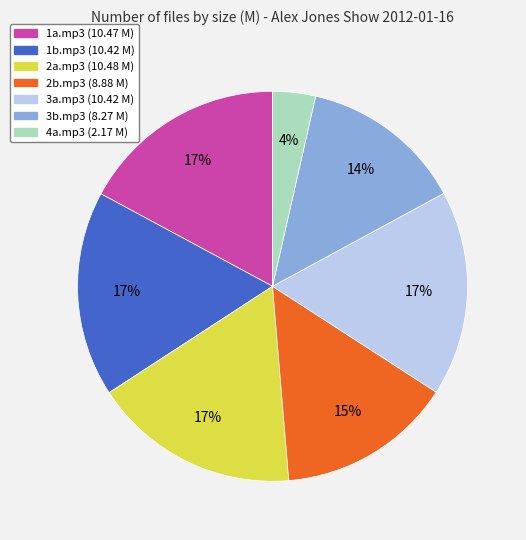

What is the smallest slice in the pie chart?

4a.mp3